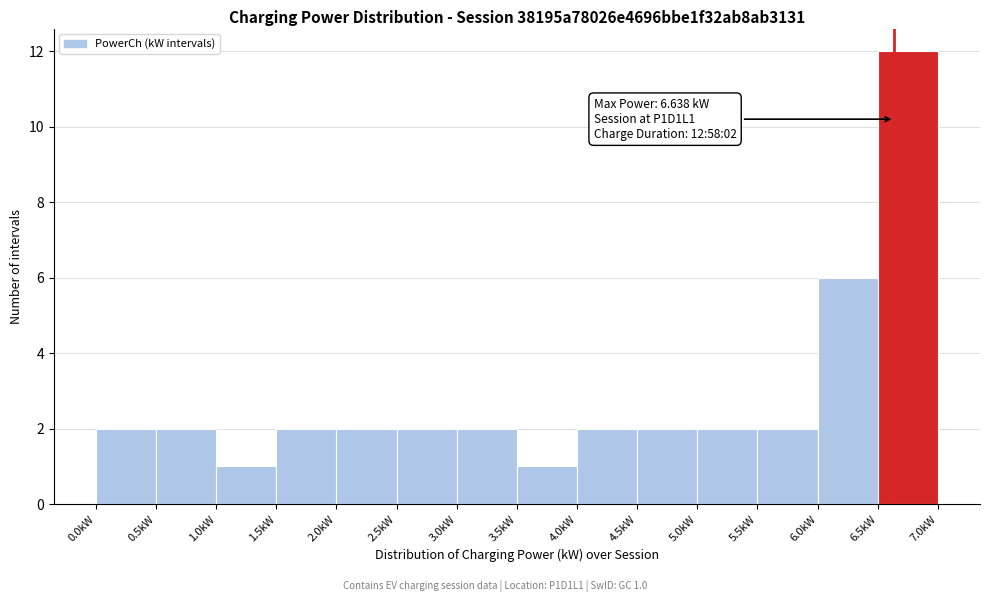

Over which range of the x-axis is the bar tallest?

6.5 to 7.0